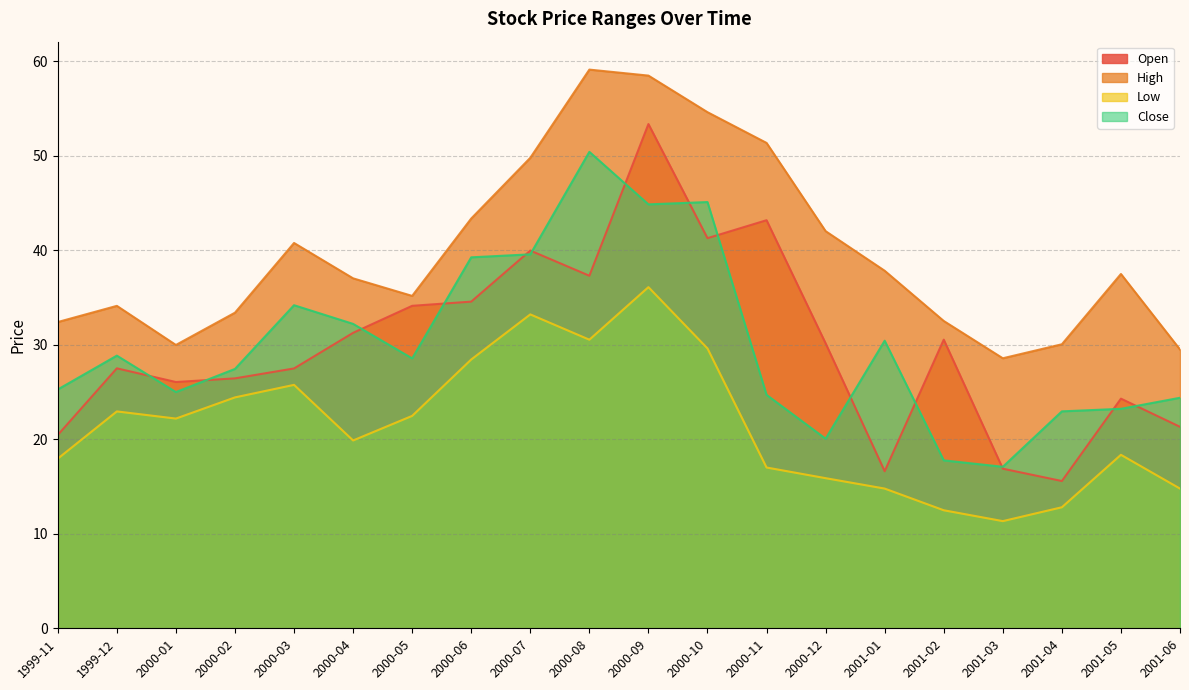

What value does the Close series have at 2000-06?

39.2